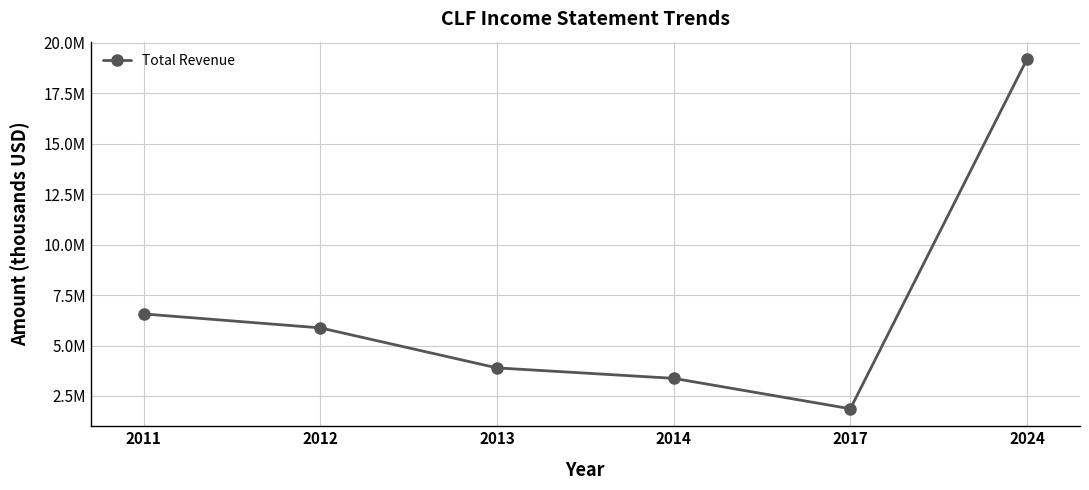

Rank the categories by value from lowest to highest.

2017, 2014, 2013, 2012, 2011, 2024